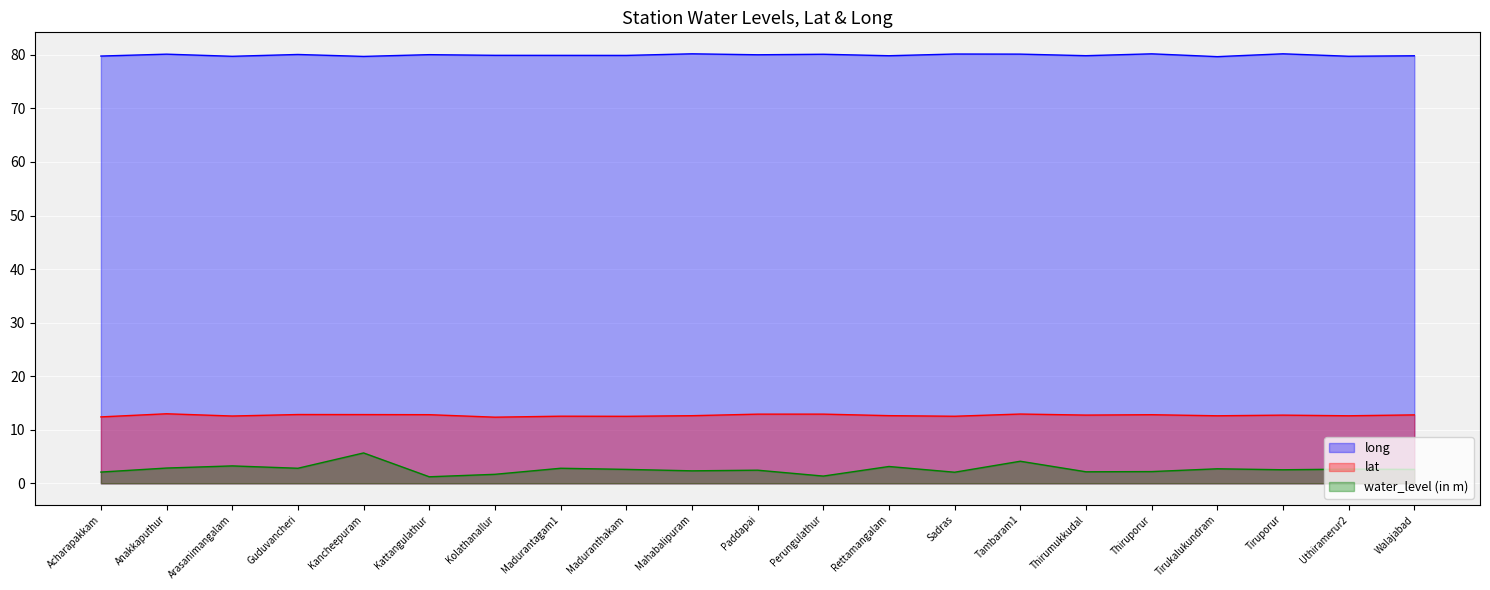

Does the chart display data point markers on the line(s)?

No